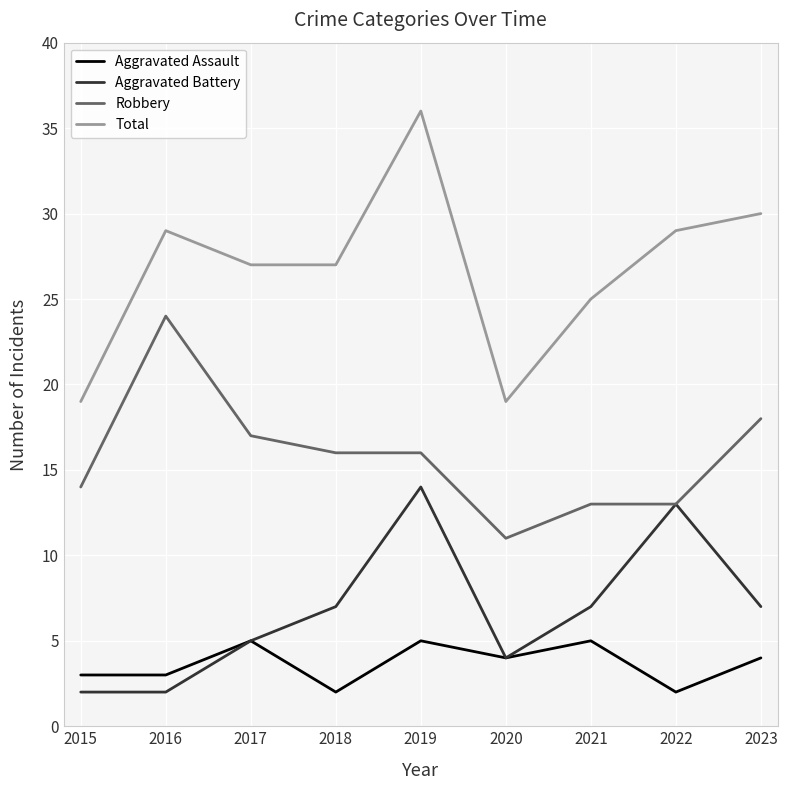

What is the average value of the Robbery series?

16